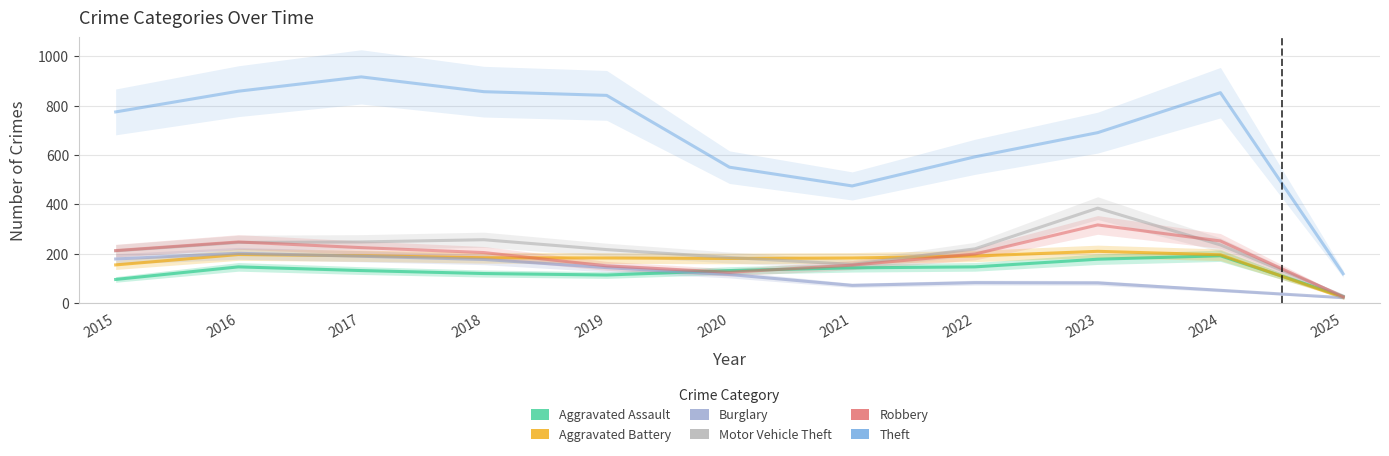

The Burglary series shows 189 at 2017. True or false?

True